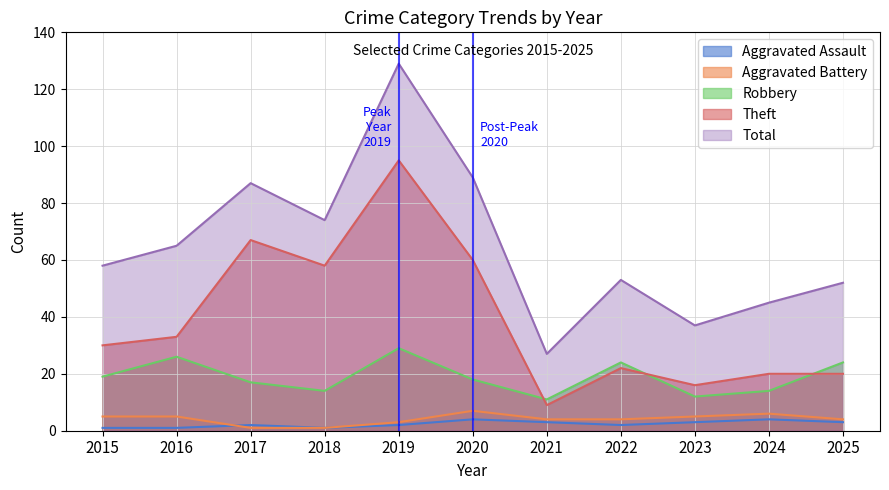

What is the value of the Theft point at the 1st from the left?

30